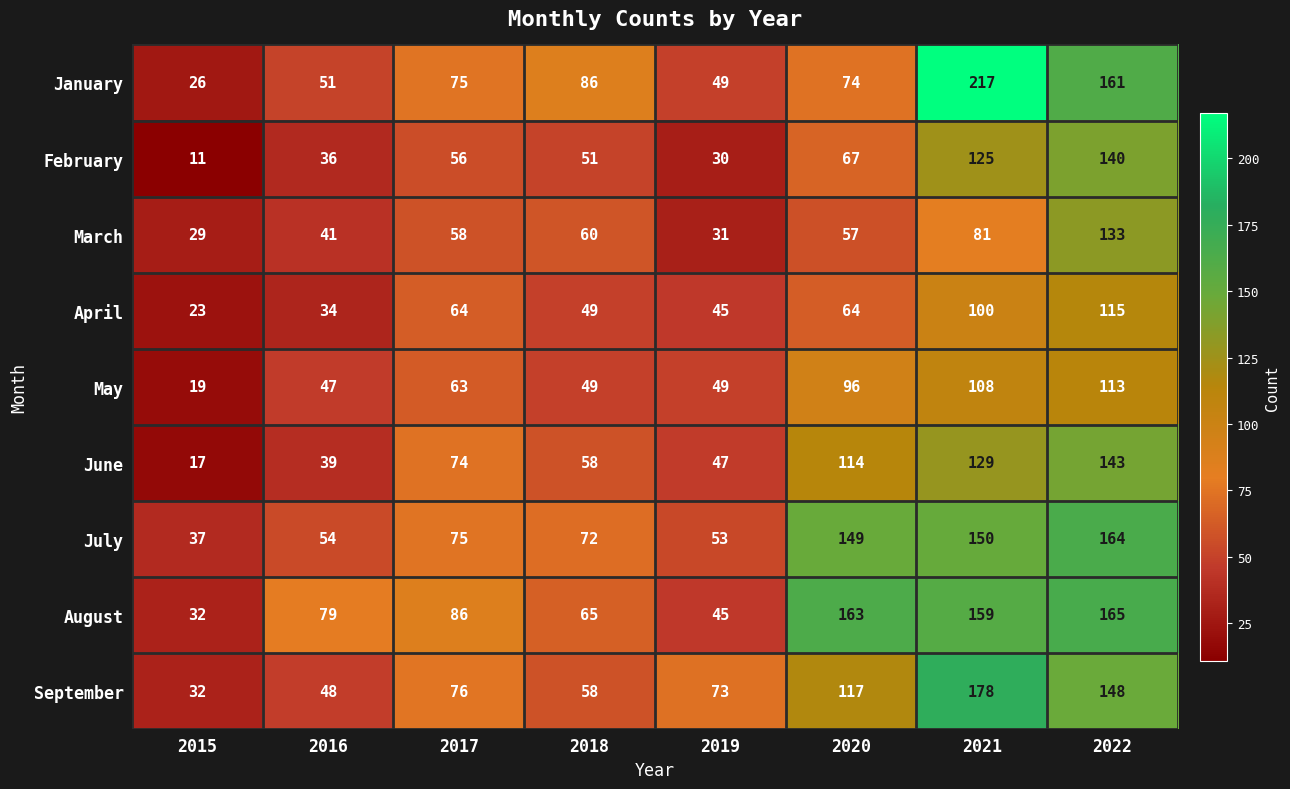

The September series shows 148 at 2022. True or false?

True